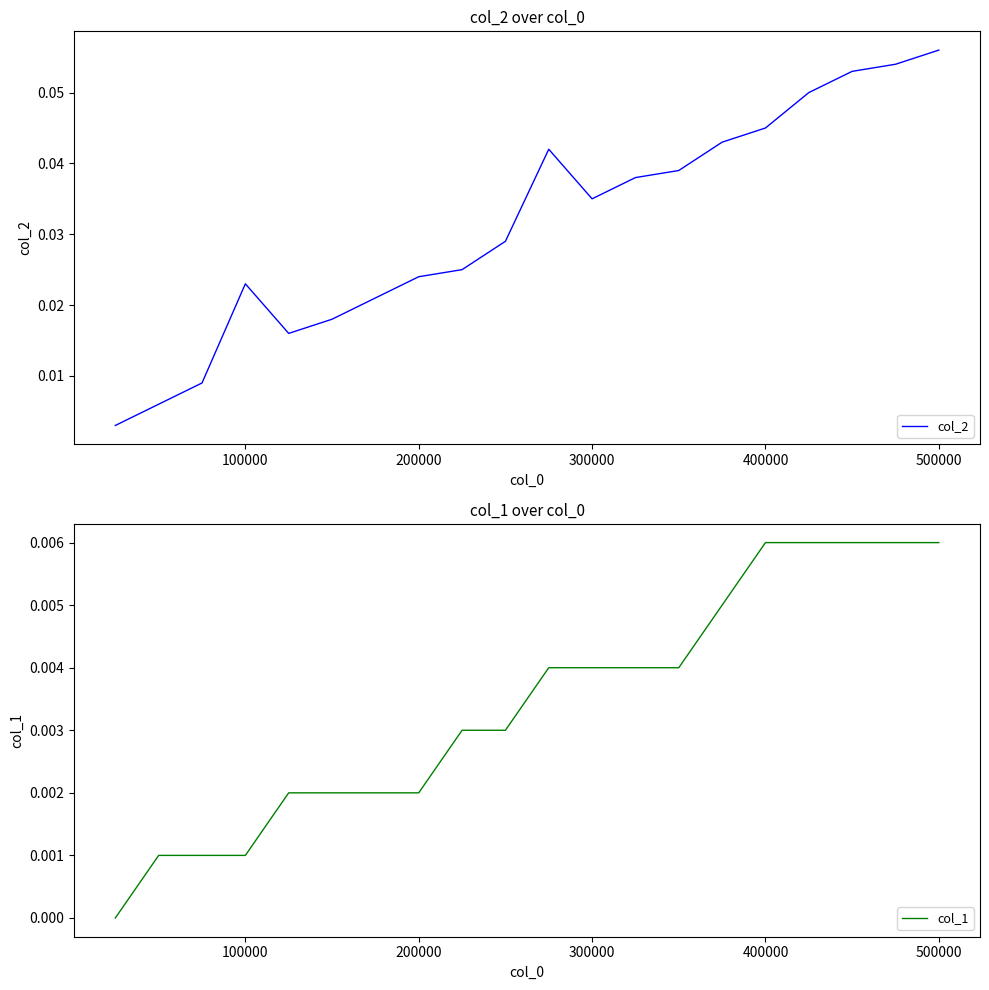

True or false: col_2 and col_1 cross at least once.

False